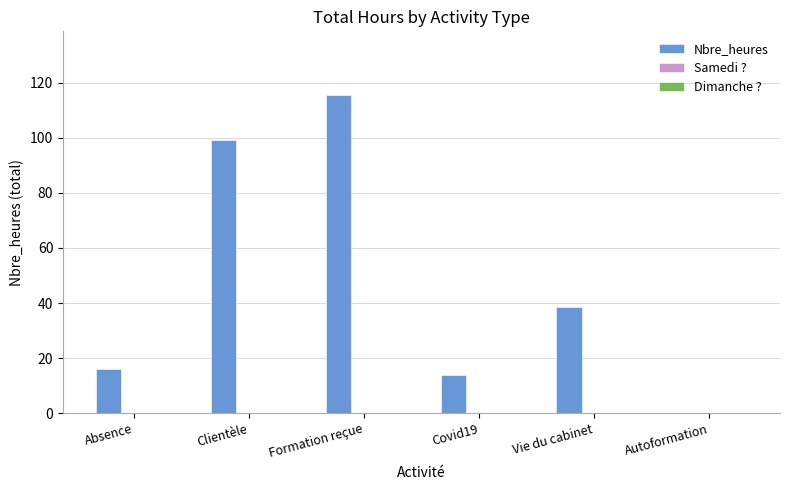

What is the change in value from Covid19 to Vie du cabinet?

+24.5